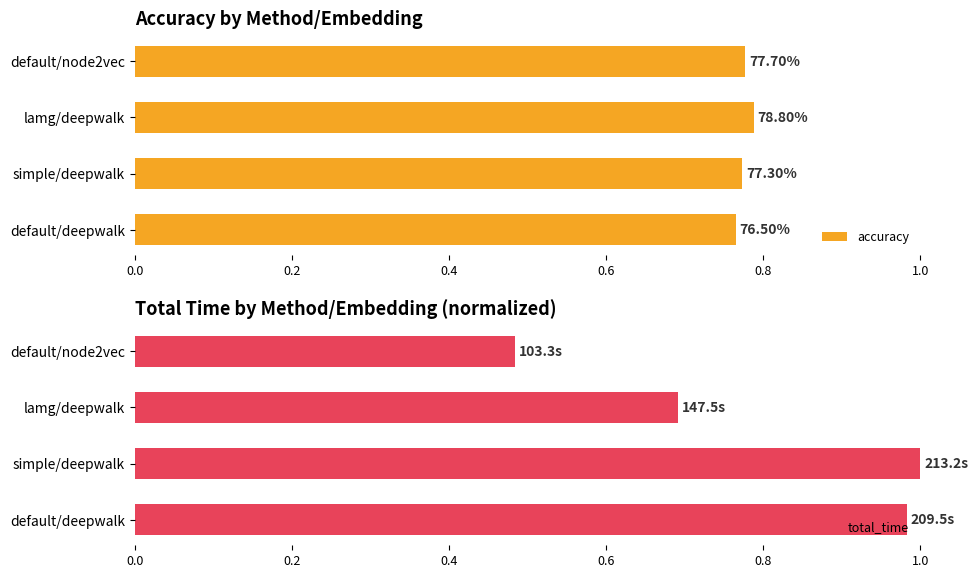

Is it true that total_time equals 0.7 at lamg/deepwalk?

True